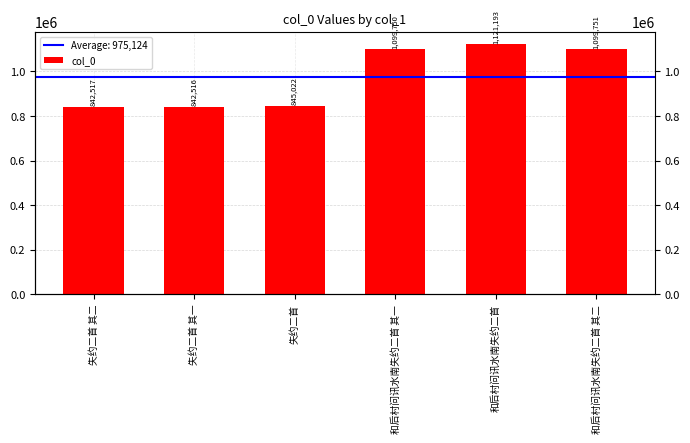

Where does the data first go above 1099750?

和后村问讯水南失约二首